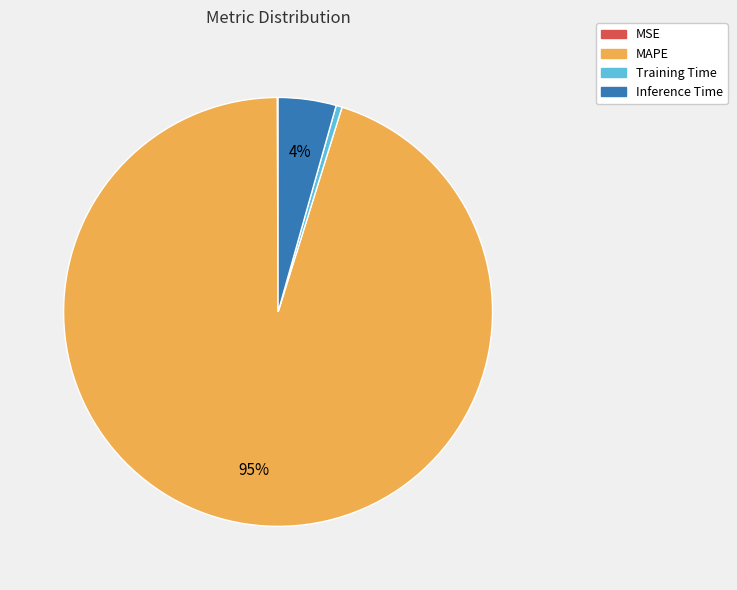

Is MAPE the majority of the pie?

Yes